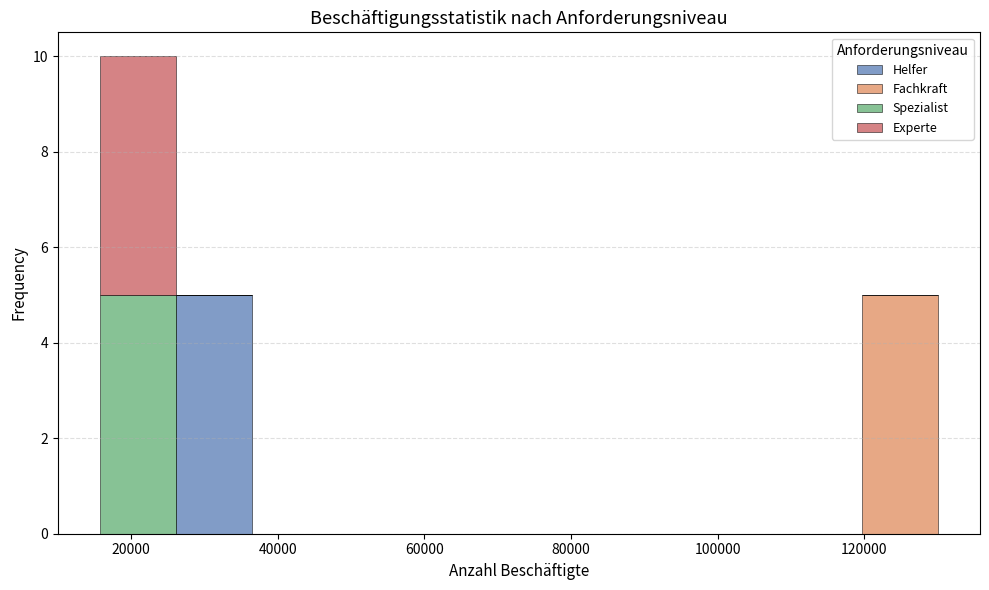

What is the total height of the stacked bar covering 26000 to 36000 on the x-axis? Neither the bar edges nor the heights are printed on the chart, so give them approximately, as read against the axes.

5